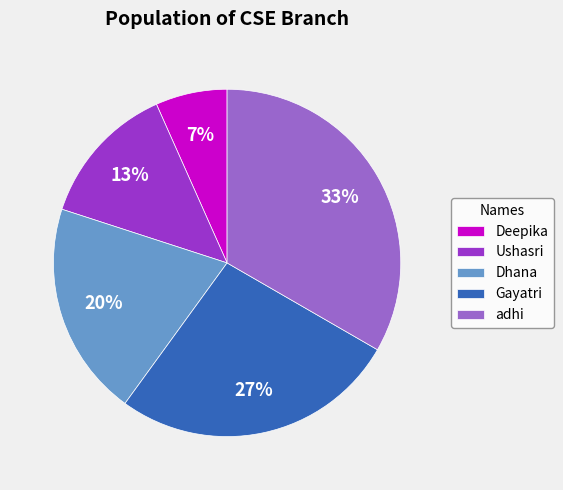

To the nearest percent, what is the combined percentage of Ushasri and Dhana?

33%